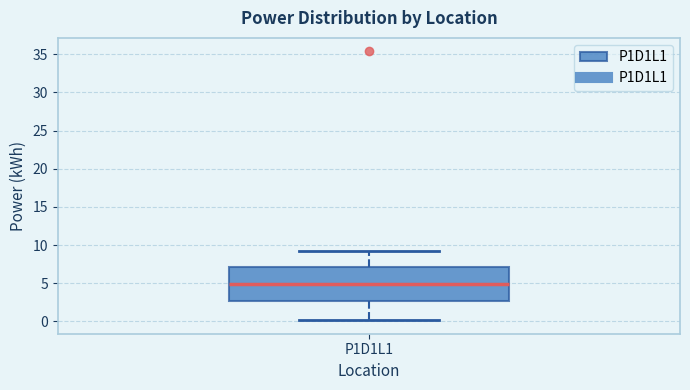

Read this box plot against the y-axis: the position of the median line, the range covered by the box, and the ends of both whiskers. The values are not printed on the chart, so give them approximately, as read against the axis.

median 5.0, box 2.5 to 7.0, whiskers 0.0 to 9.0